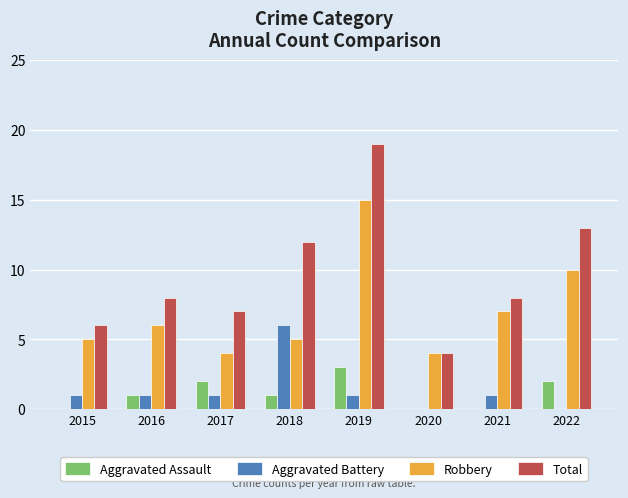

What value does the Robbery series have at 2018?

5